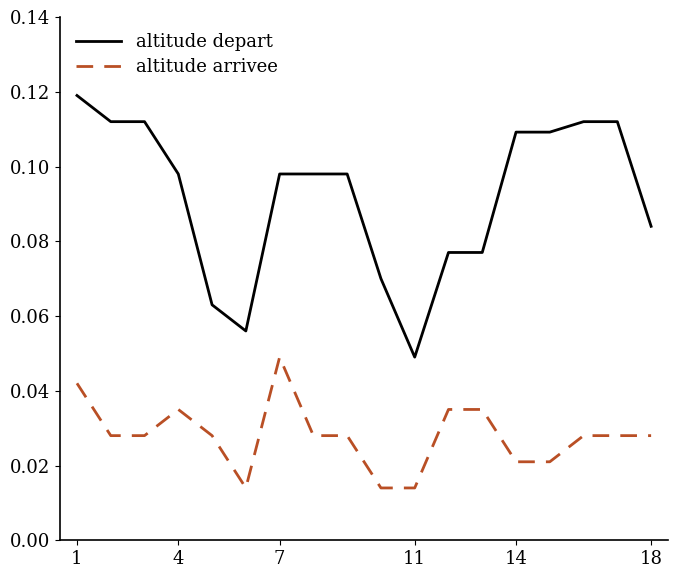

Which series has the largest total across all categories?

altitude depart